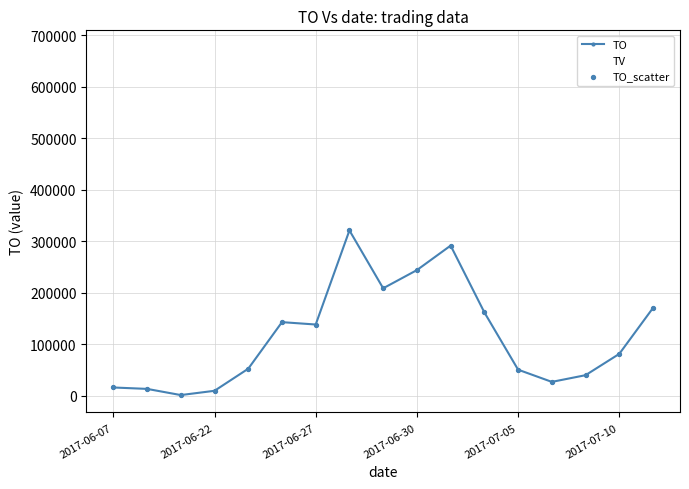

How many lines are shown in the chart?

2